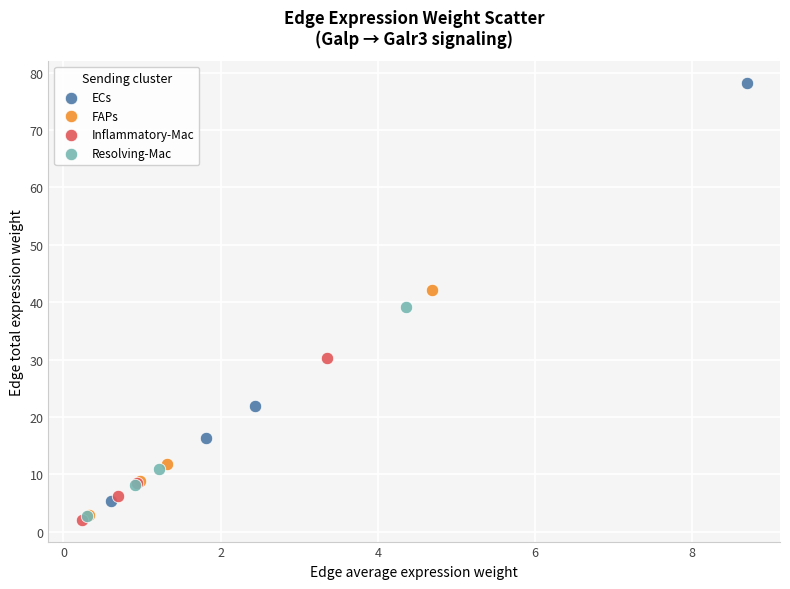

Which series contains the highest Y value?

ECs